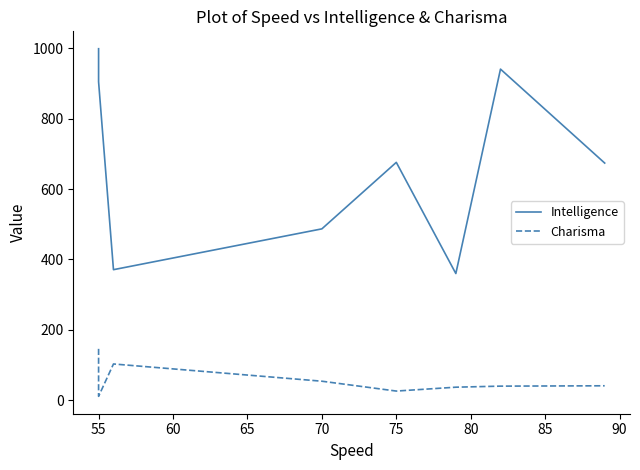

The value of Intelligence at 75 is 245. True or false?

False